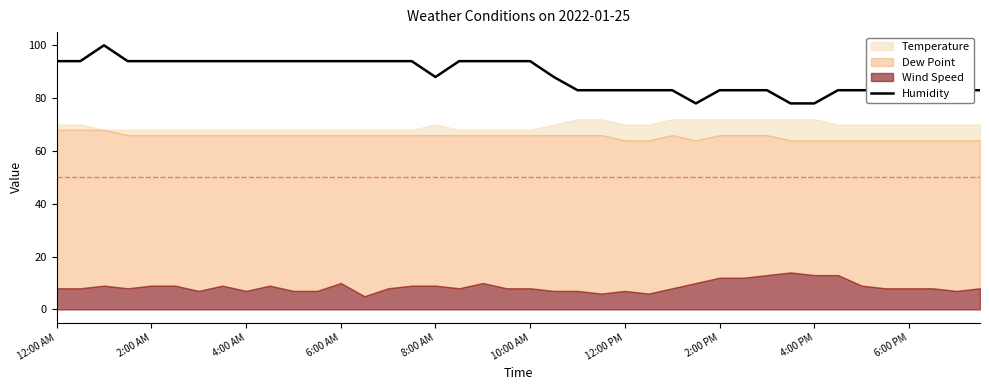

The Humidity series shows 94 at 4:00 AM. True or false?

True